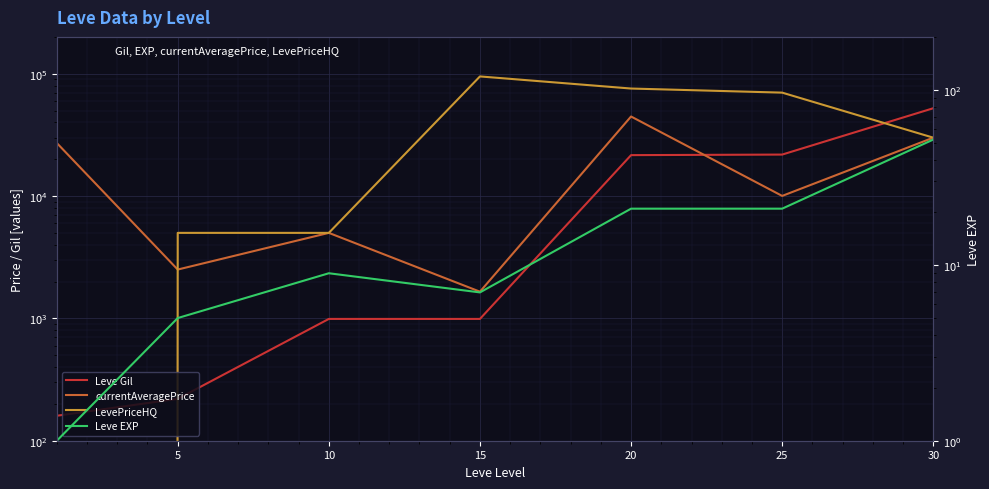

What is the difference between the highest and lowest values at 5?

4995